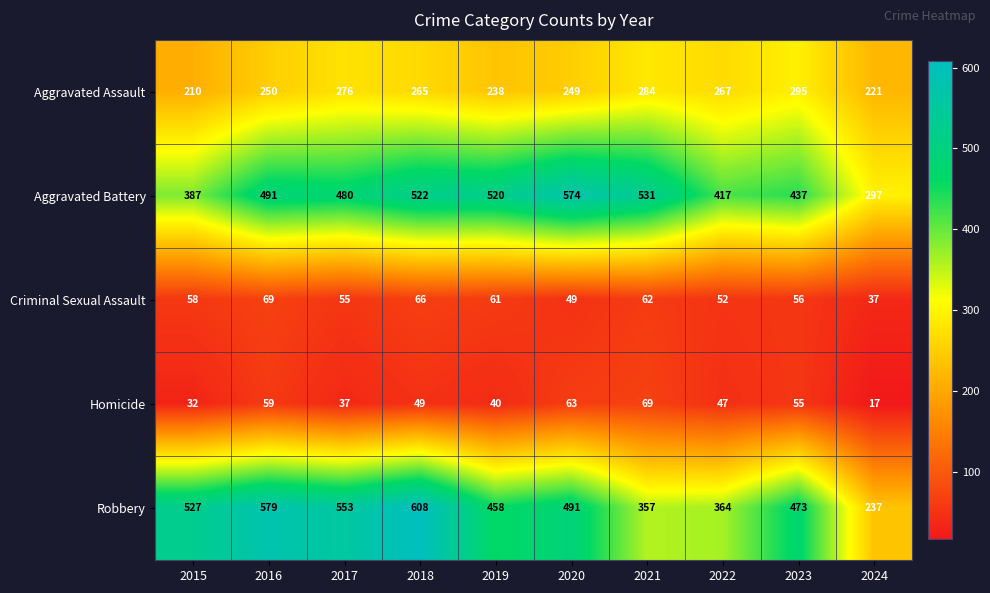

What is the average value of the Homicide series?

47